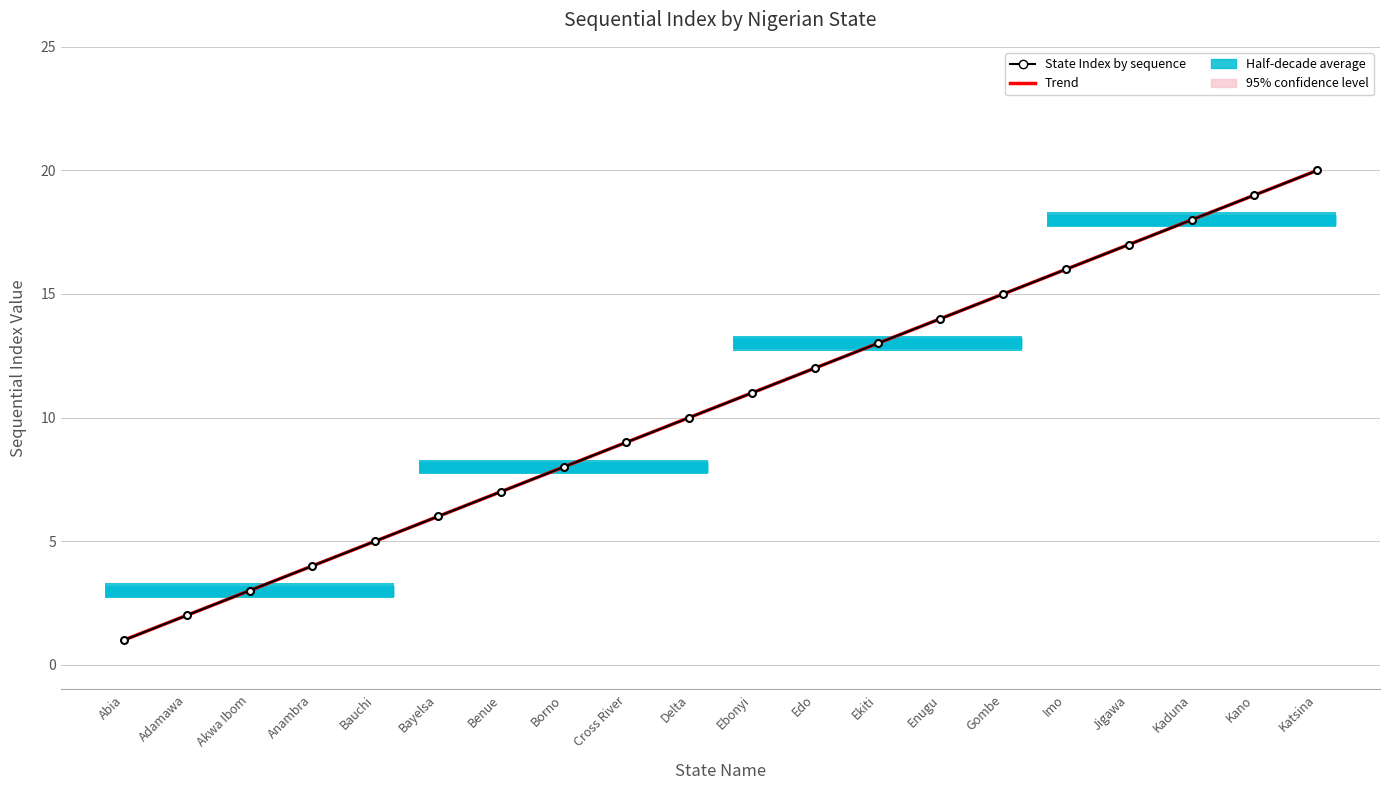

What is the label of the 18th point from the right?

Akwa Ibom